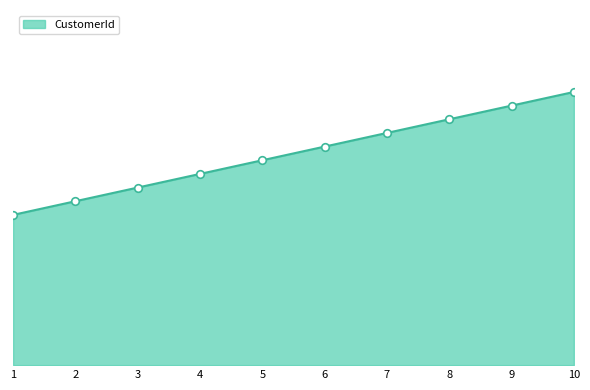

Is this an area chart (filled region under the line)?

Yes